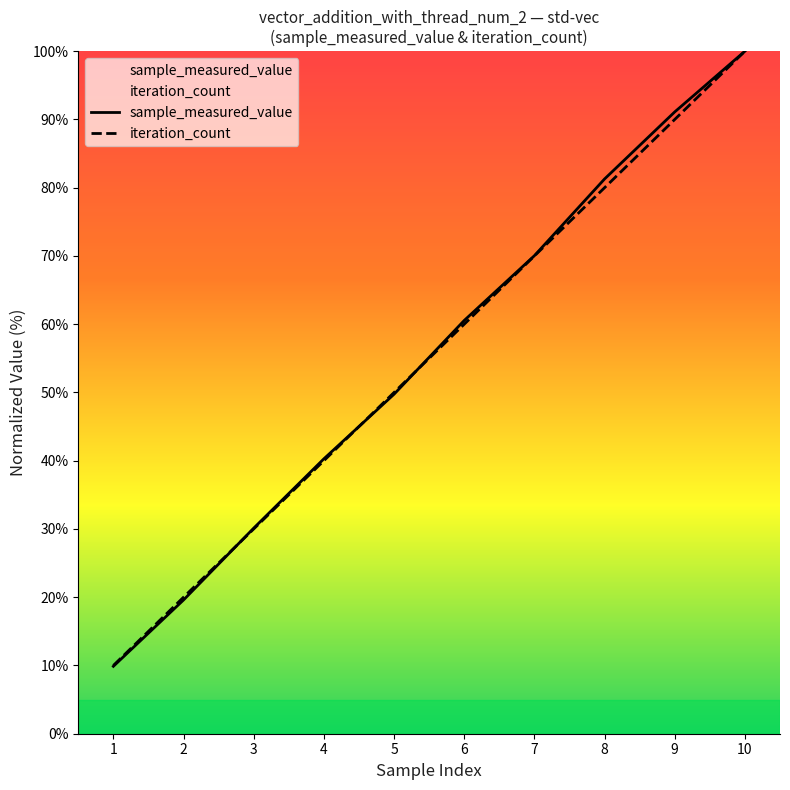

How many lines are shown in the chart?

2